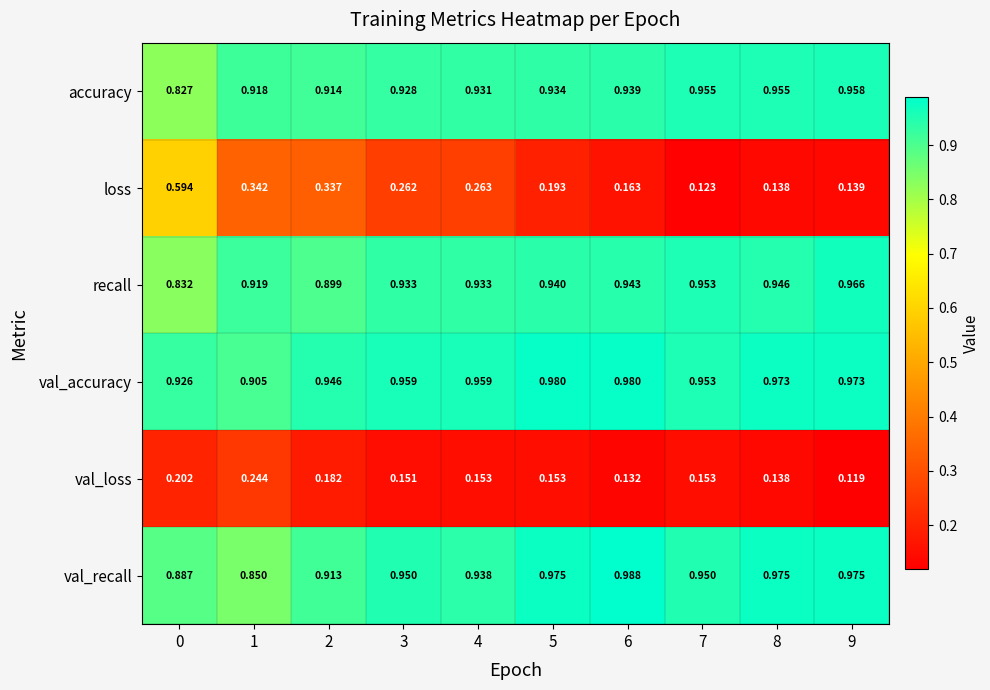

Is the value of recall at 9 greater than the value of loss at 5?

Yes